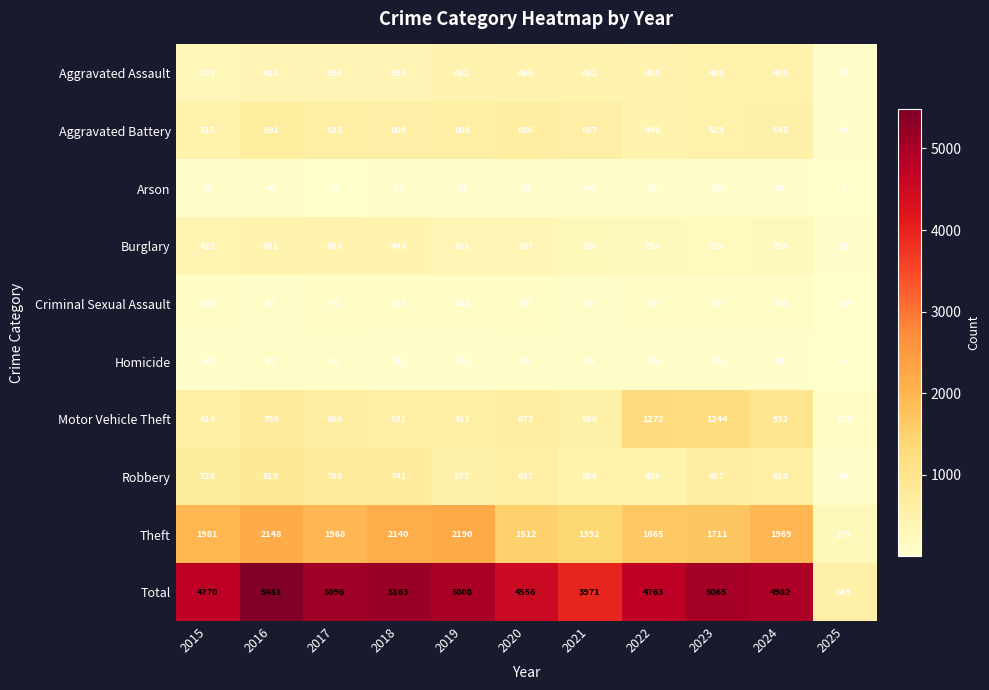

True or false: Arson has a value of 37 at 2018.

True